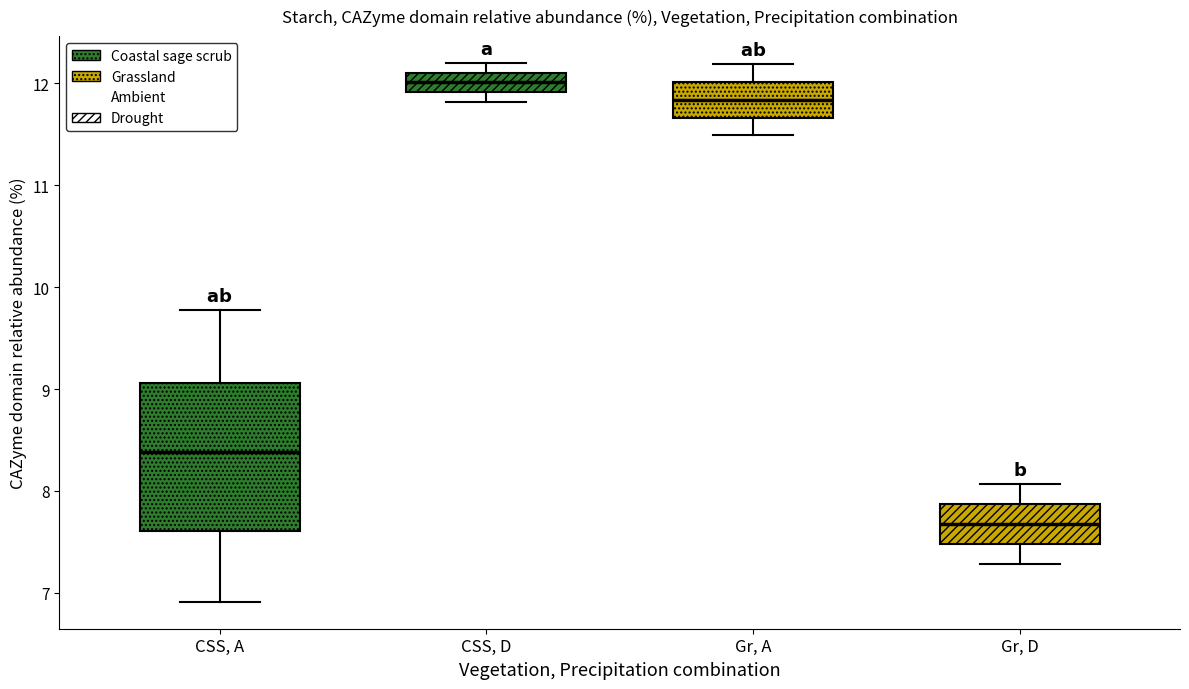

Reading left to right, transcribe this box plot: for each box, give where its median line is, the range the box spans, and where its two whiskers end, as read against the y-axis. The values are not printed on the chart, so give them approximately, as read against the axis.

CSS, A: median 8.4, box 7.6 to 9.1, whiskers 6.9 to 9.8
CSS, D: median 12.0, box 11.9 to 12.1, whiskers 11.8 to 12.2
Gr, A: median 11.8, box 11.7 to 12.0, whiskers 11.5 to 12.2
Gr, D: median 7.7, box 7.5 to 7.9, whiskers 7.3 to 8.1